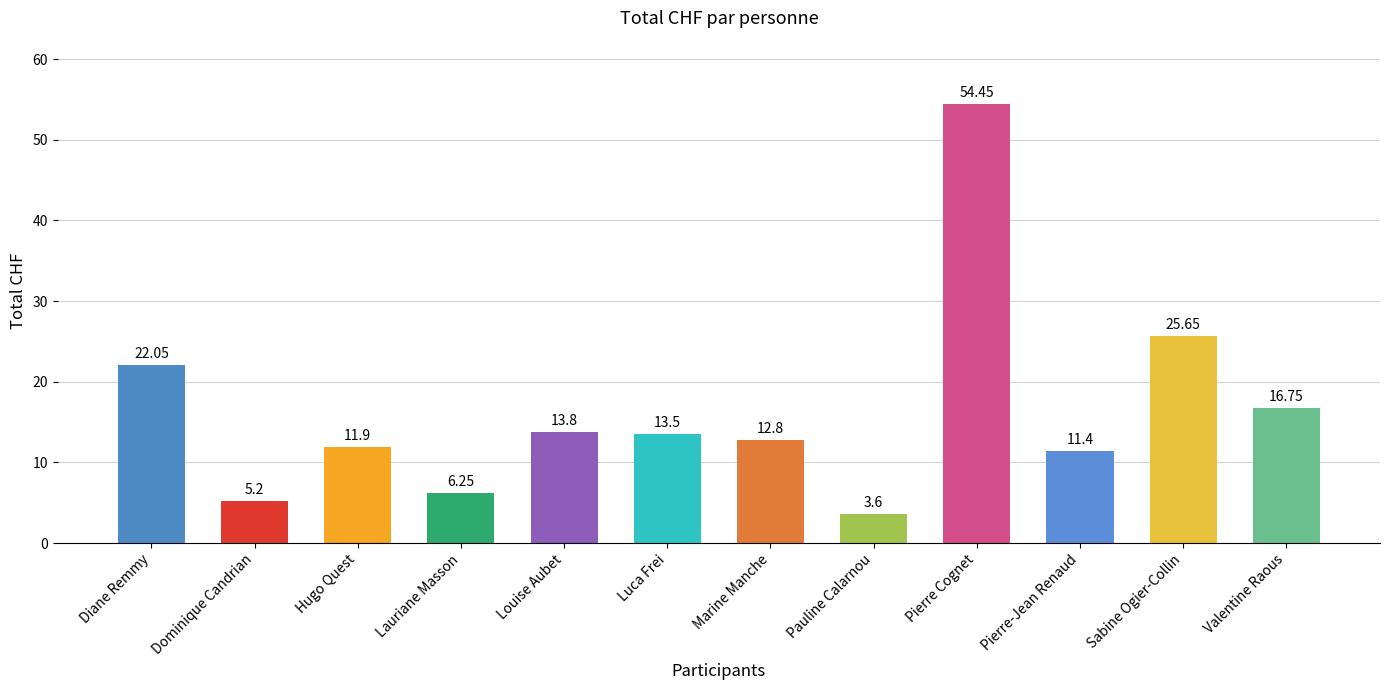

At which label is the value closest to 29?

Sabine Ogier-Collin